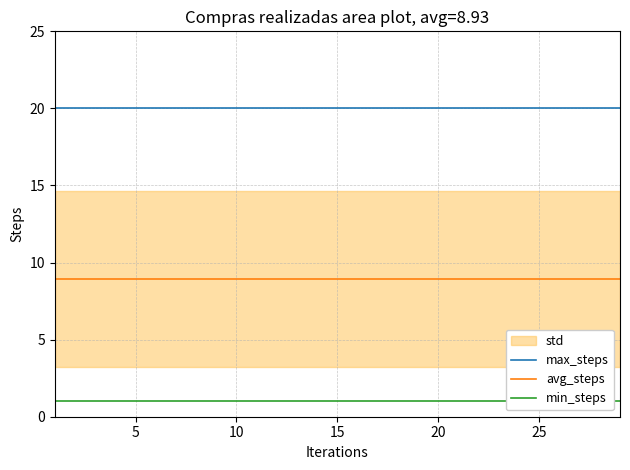

True or false: min_steps and max_steps cross at least once.

False